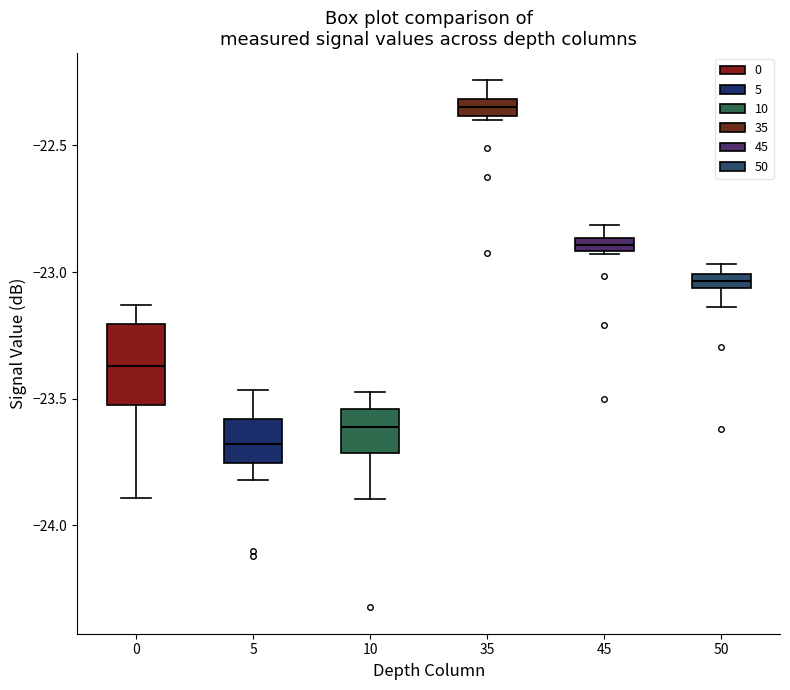

Which box's median line is the lowest?

5